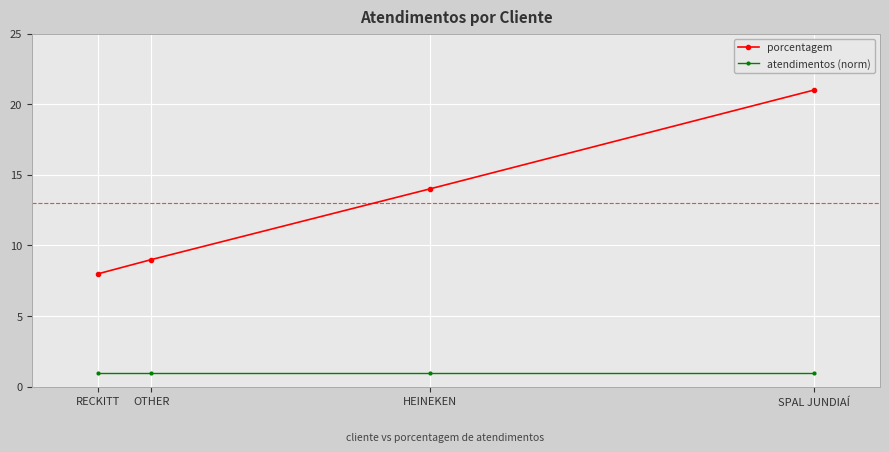

What are all the series names shown in the legend?

porcentagem, atendimentos (norm)